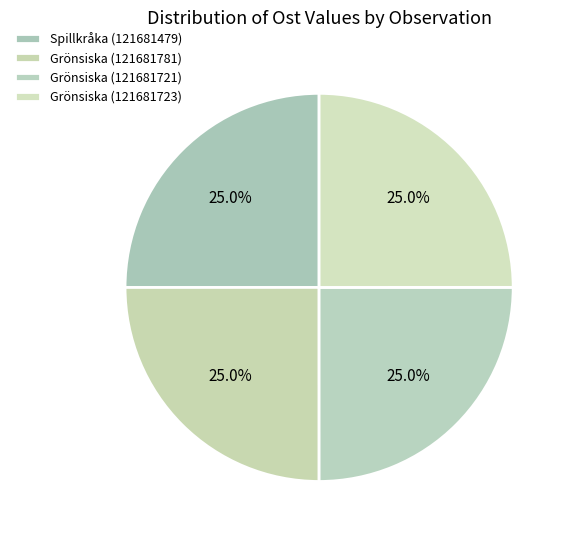

Rank the categories by value from lowest to highest.

Grönsiska (121681781), Grönsiska (121681723), Grönsiska (121681721), Spillkråka (121681479)